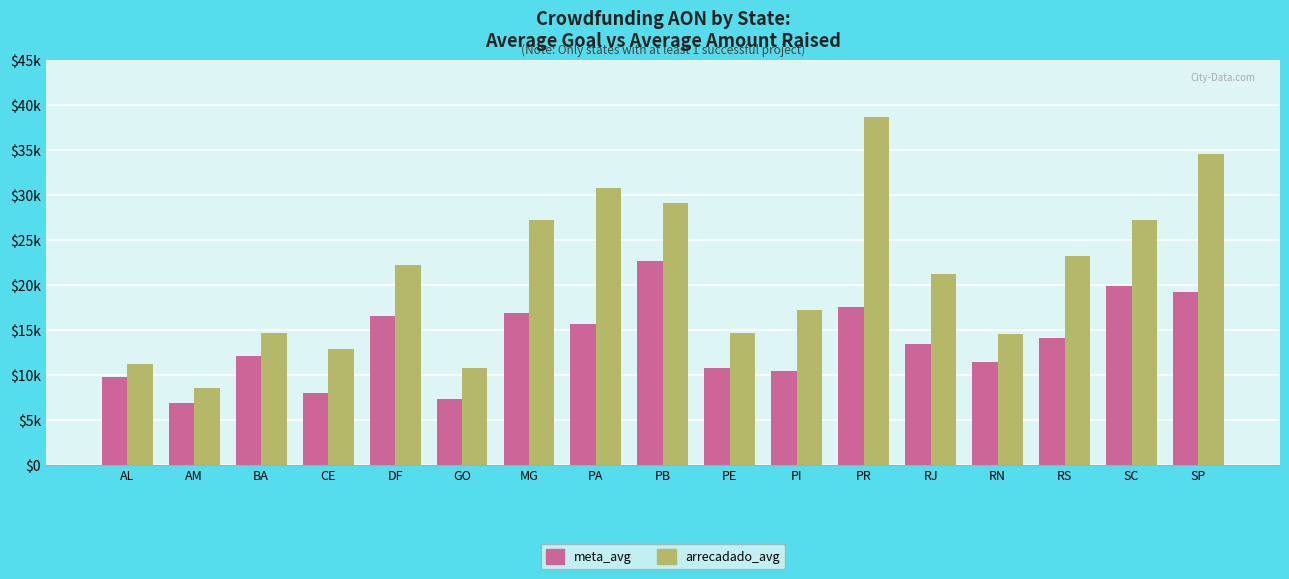

Is it true that meta_avg equals 10799.0 at PE?

True